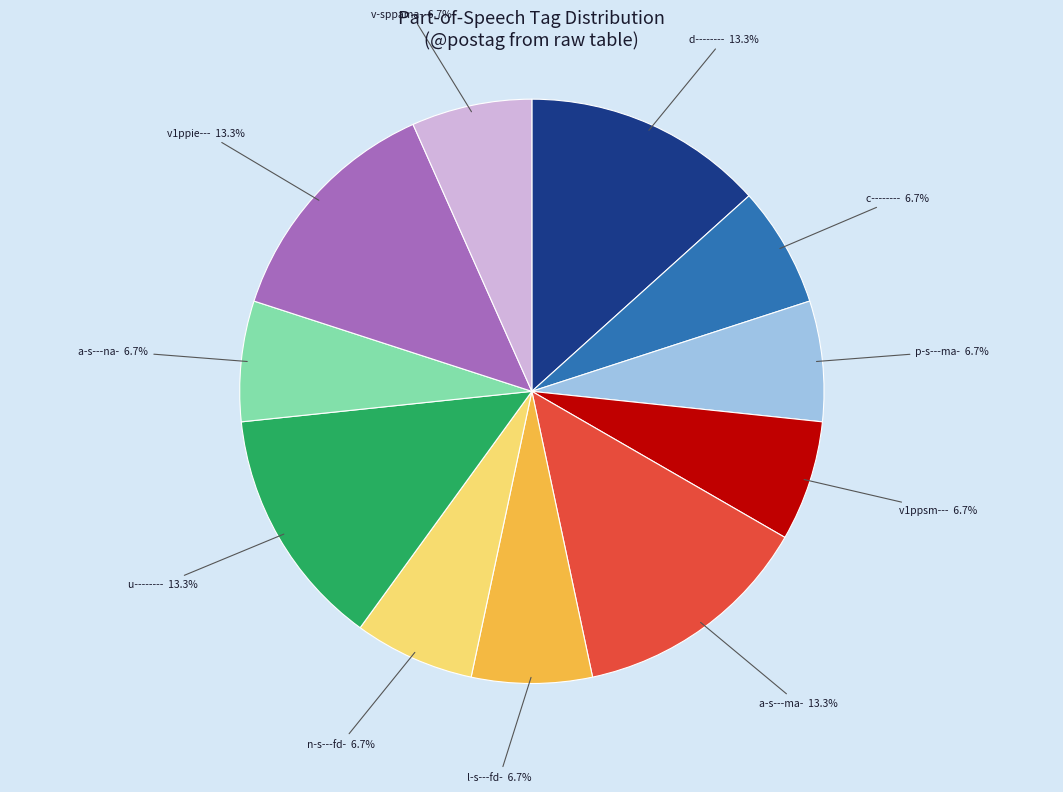

What percentage is the v1ppie--- slice, to the nearest percent?

13%